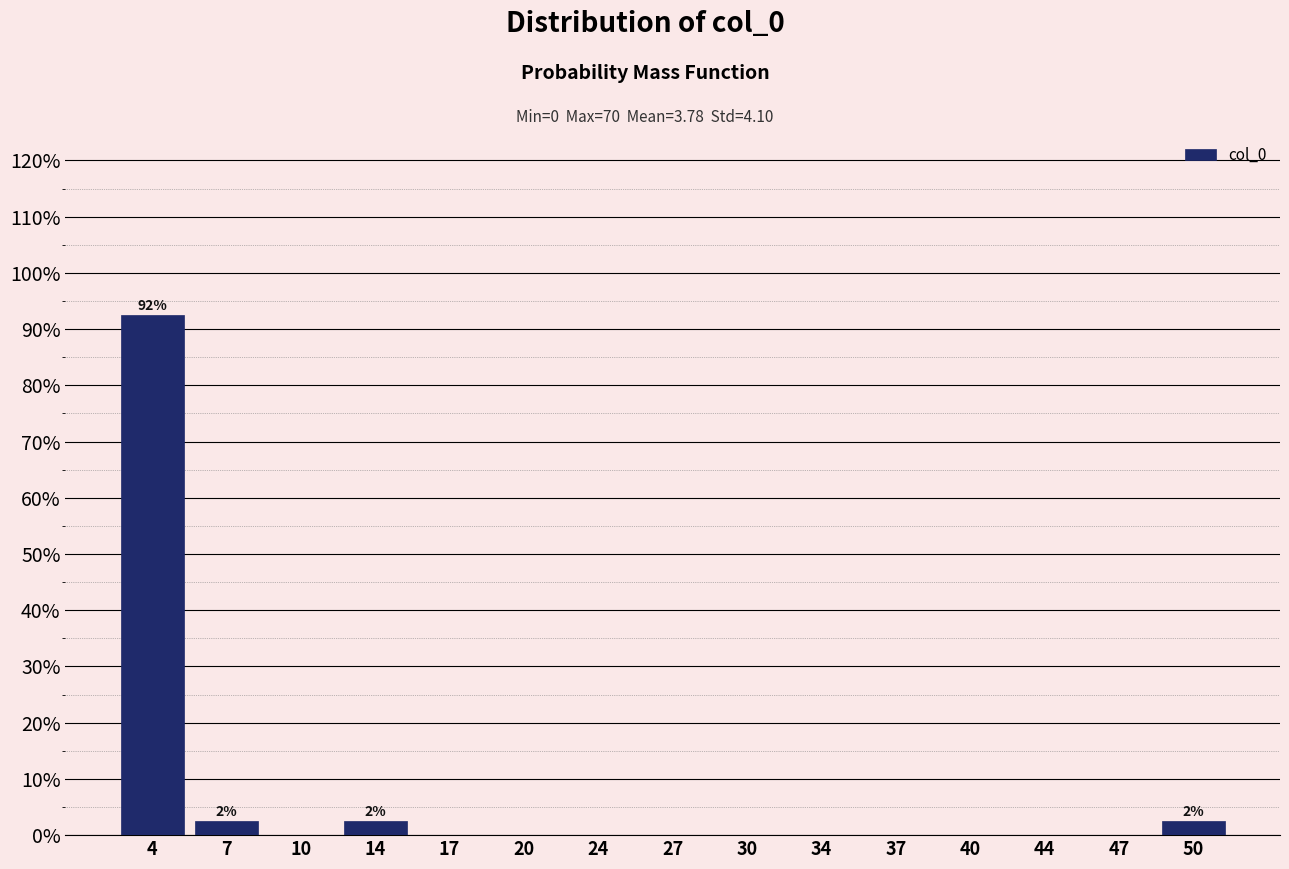

Which range on the x-axis has the tallest bar?

2.0 to 5.5